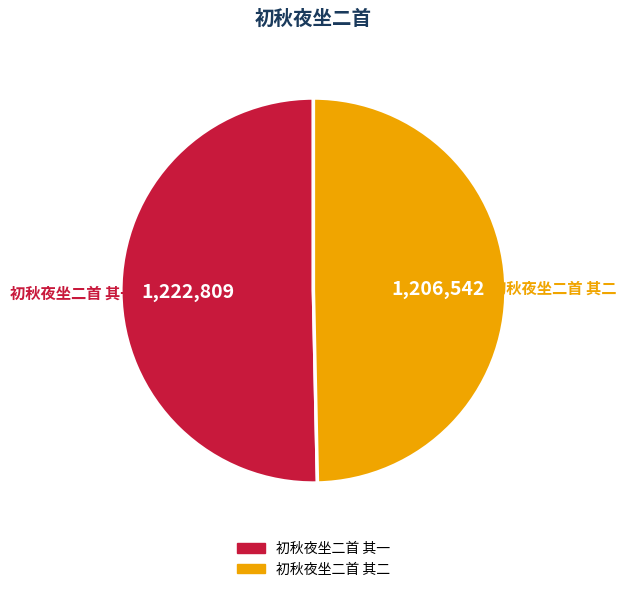

Between 初秋夜坐二首 其二 and 初秋夜坐二首 其一, which is larger?

初秋夜坐二首 其一